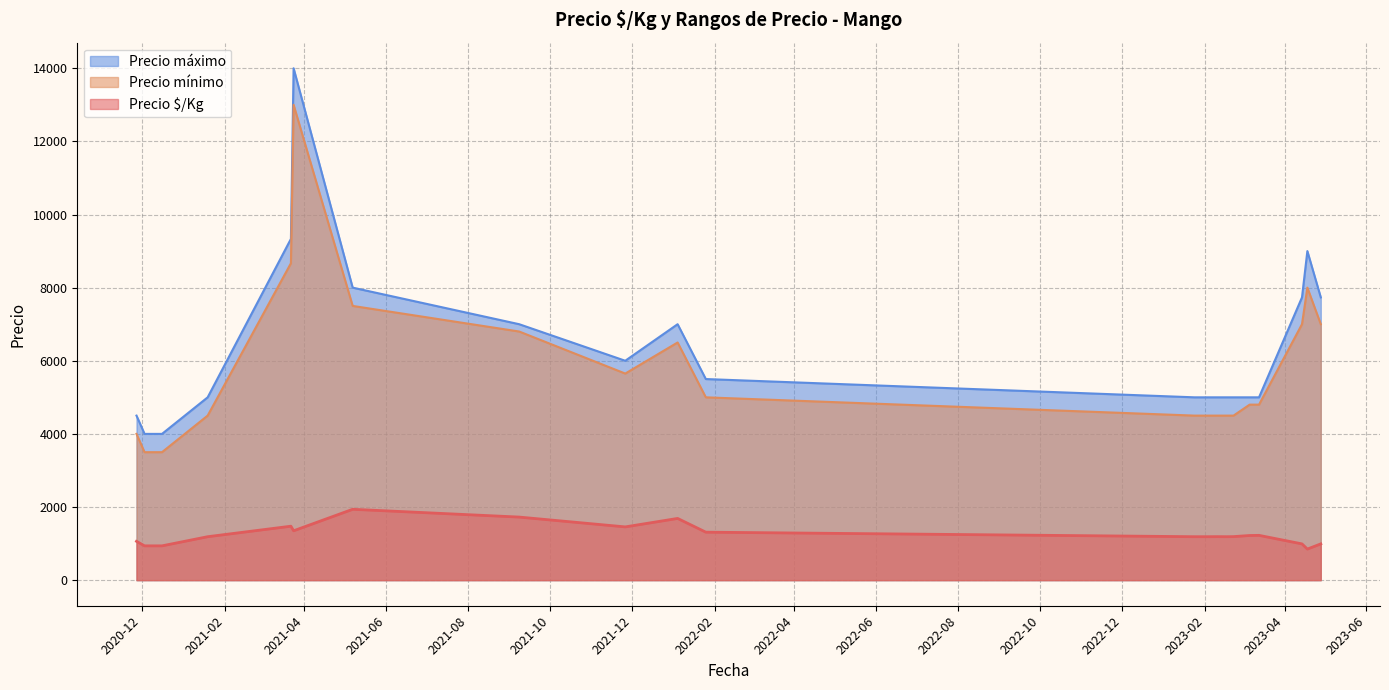

How many series are shown in this chart?

3